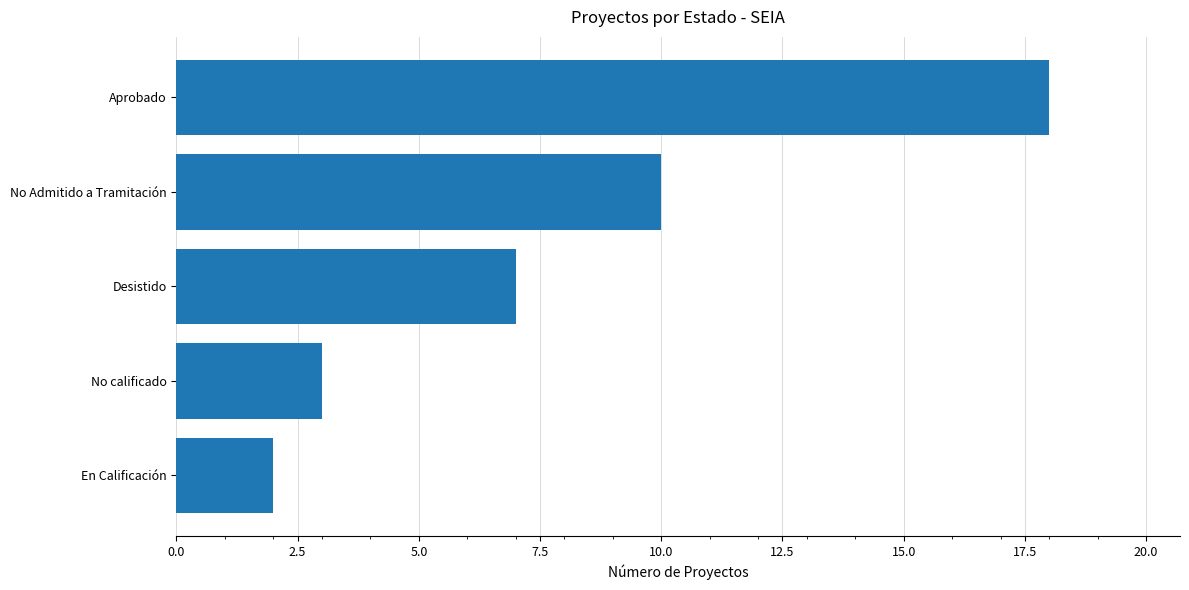

How many categories are shown in the chart?

5